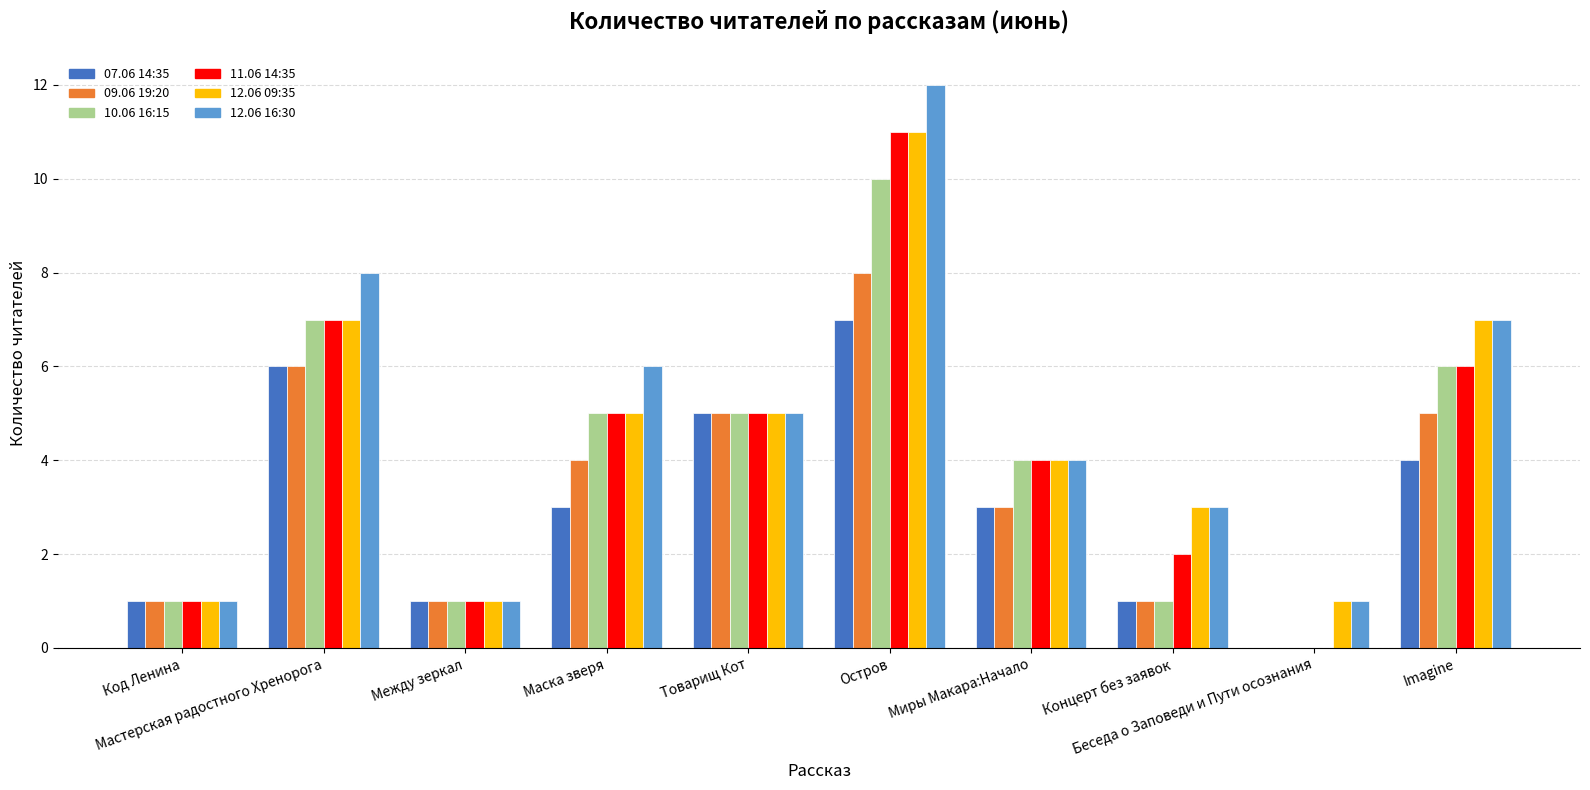

What is the difference between the 10.06 16:15 values at Код Ленина and Товарищ Кот?

4